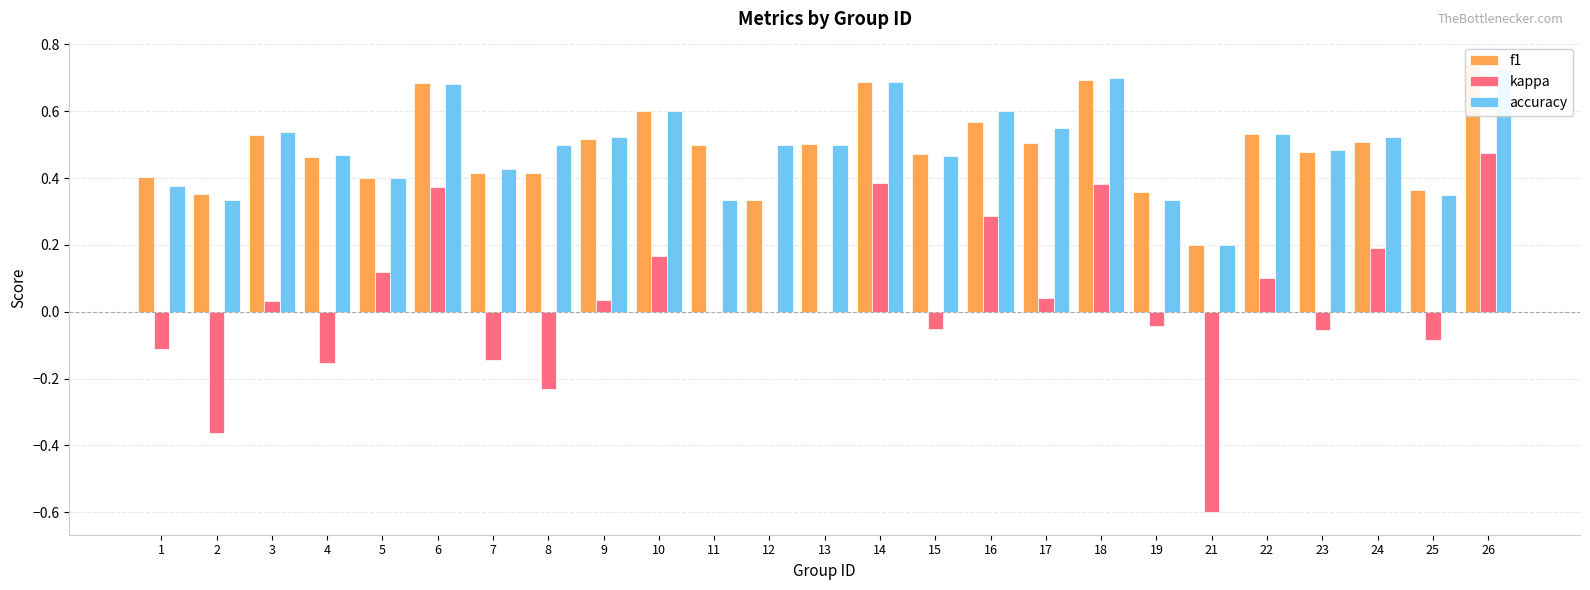

Between 6 and 21, which series saw the biggest shift?

kappa